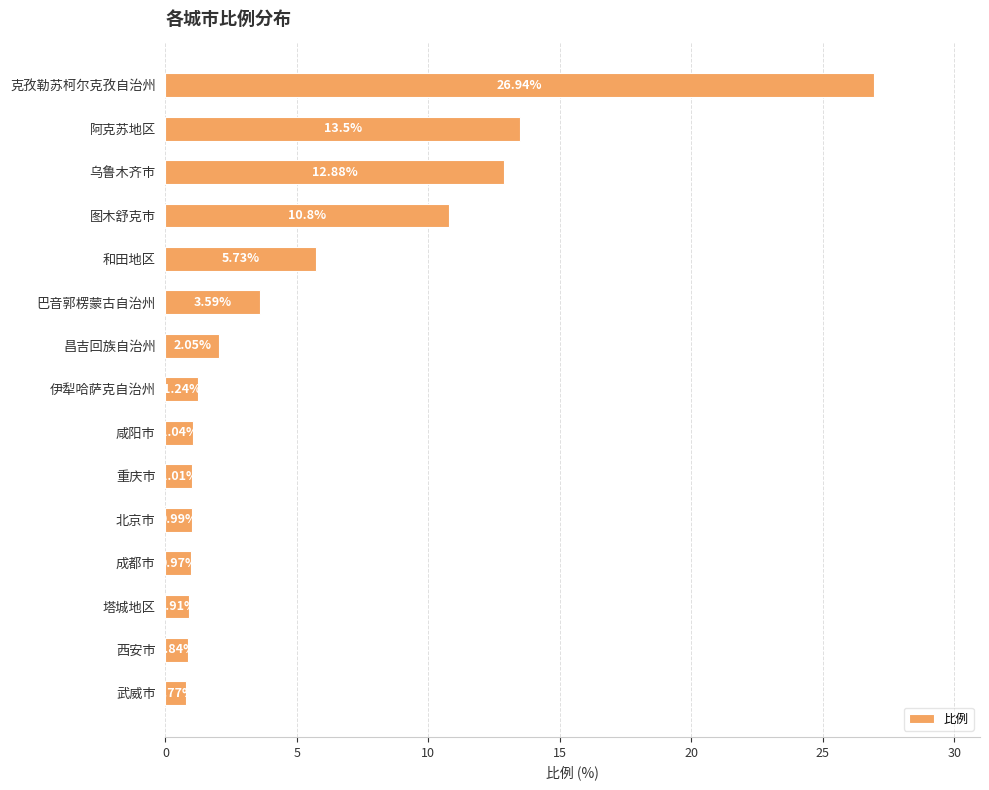

List the labels in order of value, largest first.

克孜勒苏柯尔克孜自治州, 阿克苏地区, 乌鲁木齐市, 图木舒克市, 和田地区, 巴音郭楞蒙古自治州, 昌吉回族自治州, 伊犁哈萨克自治州, 咸阳市, 重庆市, 北京市, 成都市, 塔城地区, 西安市, 武威市